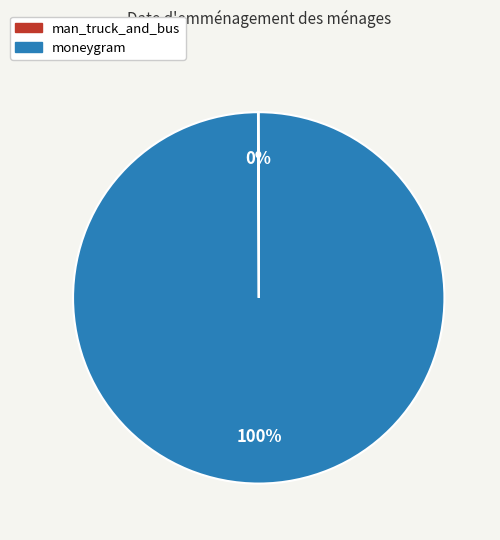

Which category has the biggest portion of the pie?

moneygram